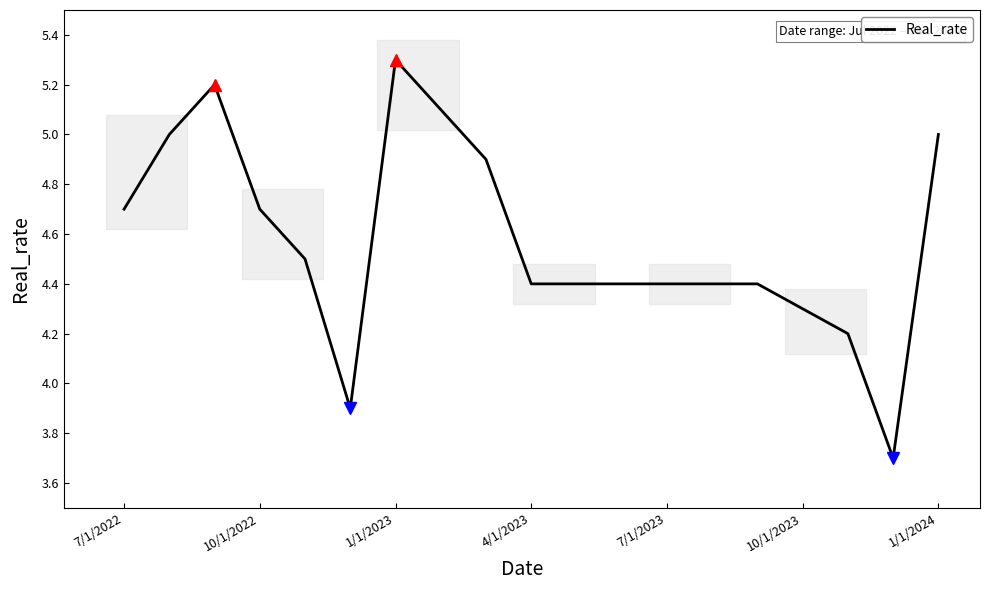

What is the difference between the maximum and minimum values?

1.6